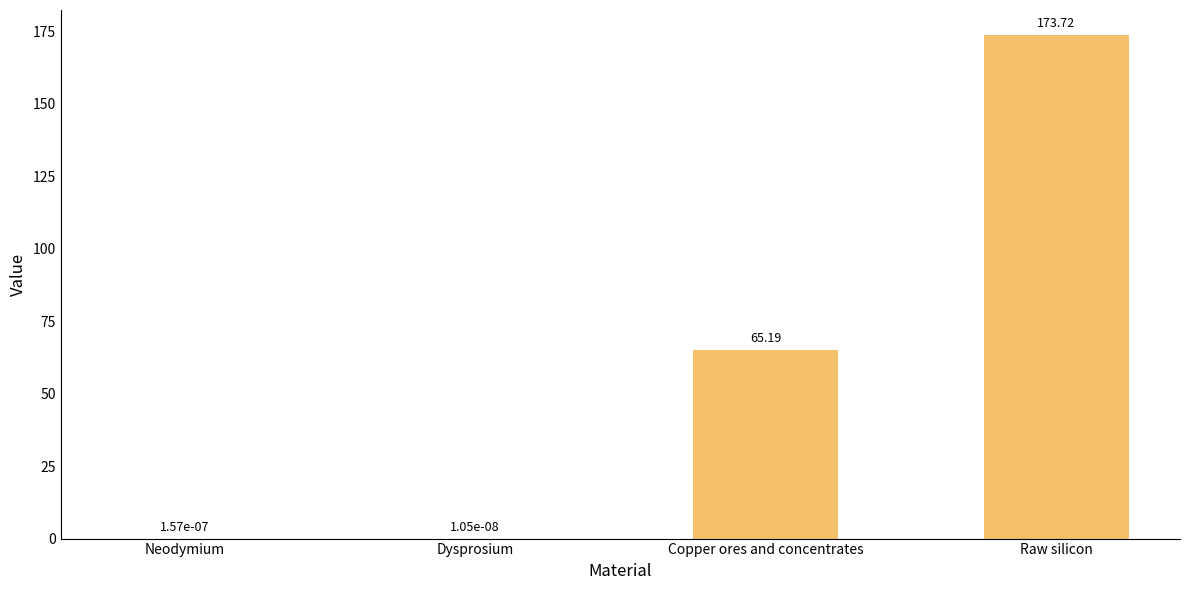

What is the maximum value shown in the chart?

173.7